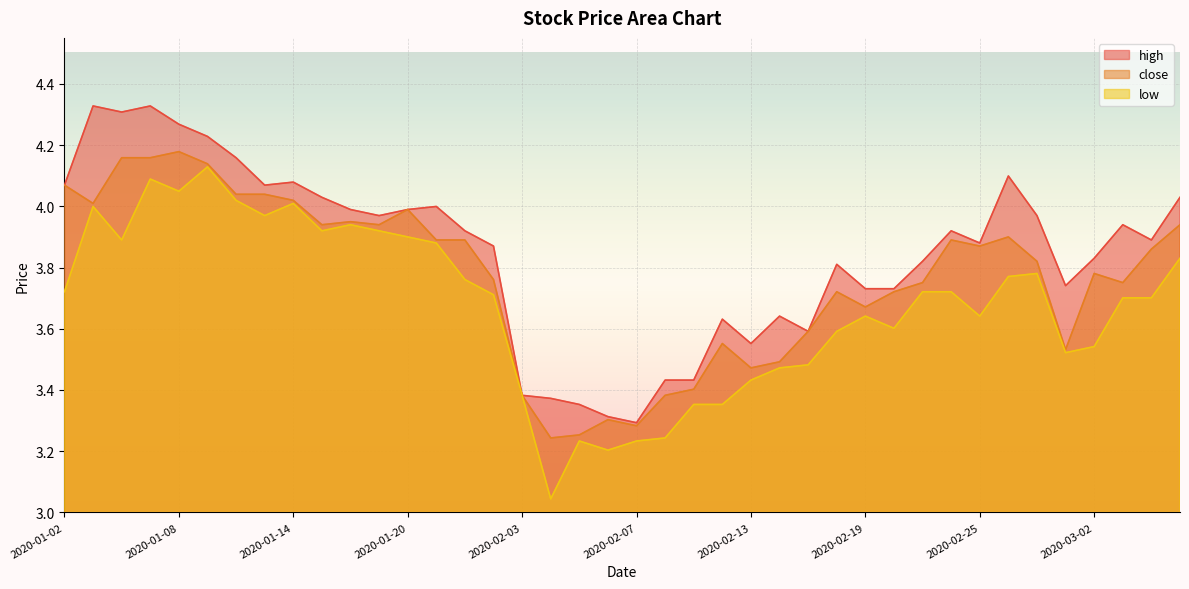

What are all the series names shown in the legend?

high, close, low